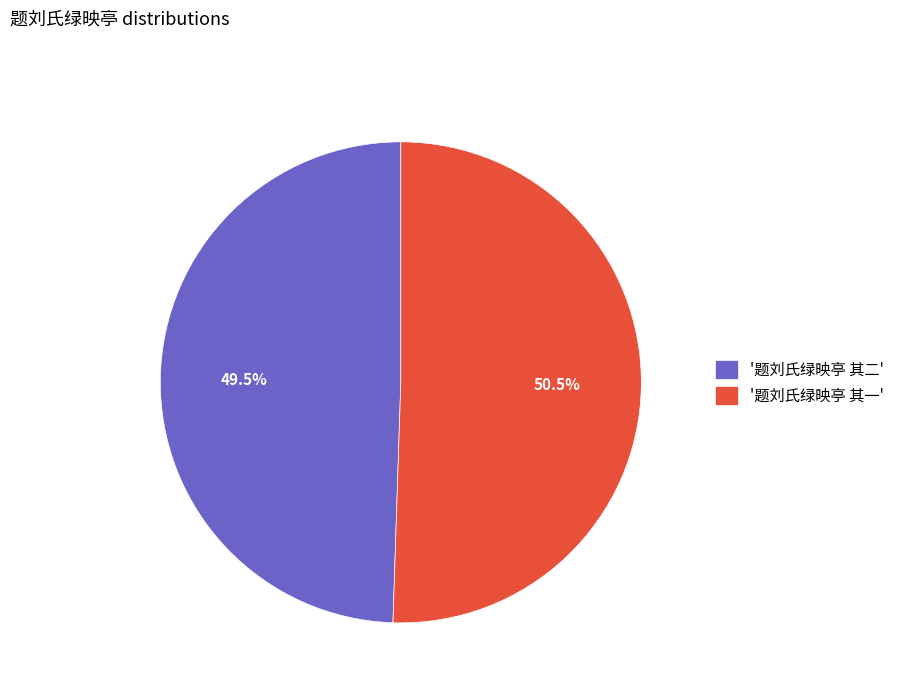

Do '题刘氏绿映亭 其一' and '题刘氏绿映亭 其二' together represent more than half of the pie?

Yes